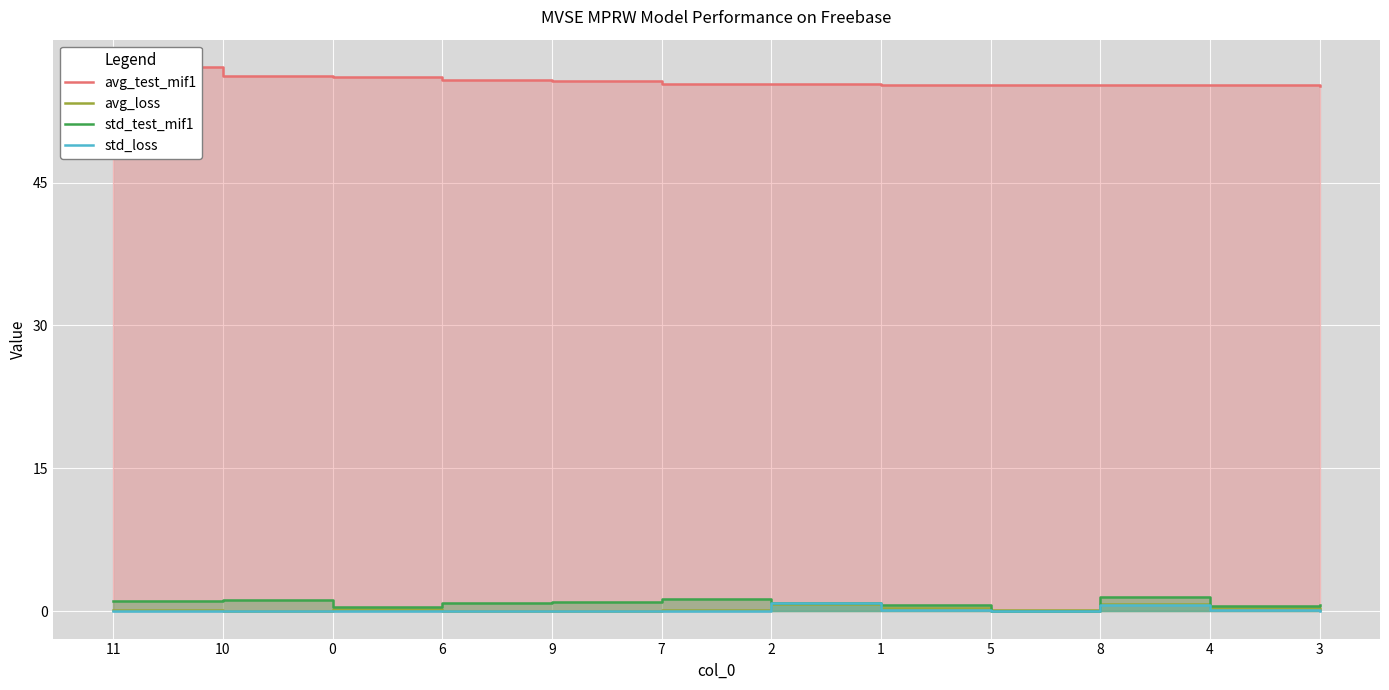

What is the sum of all std_test_mif1 values?

10.1